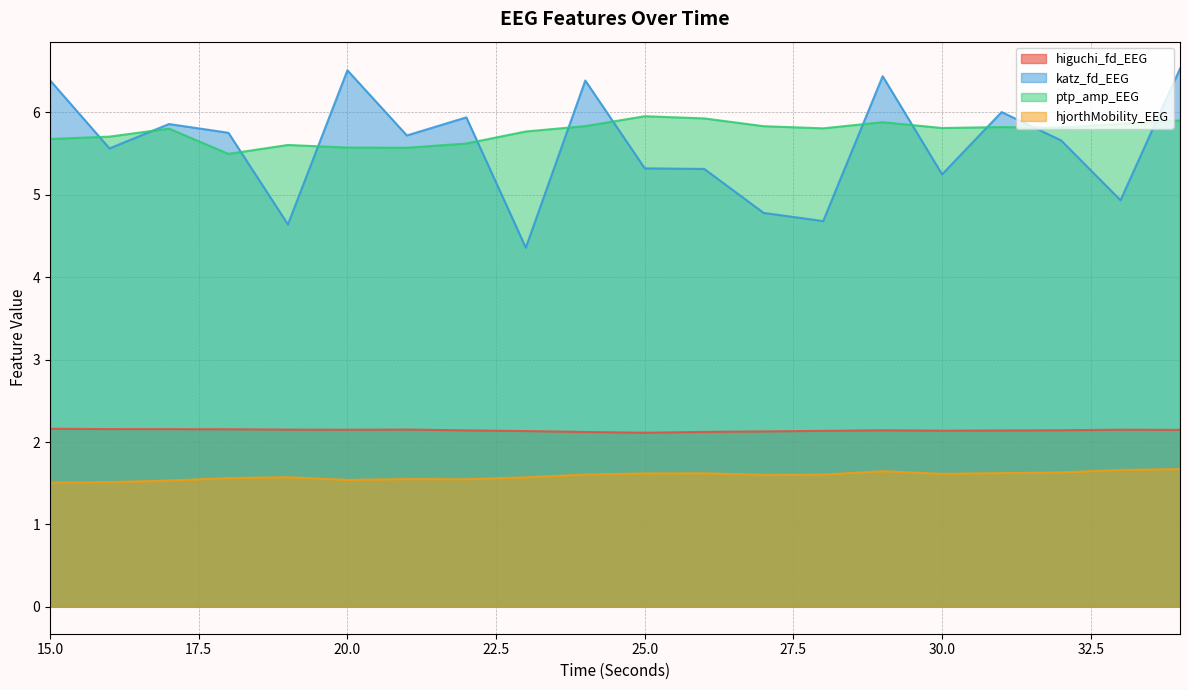

Which series ends up on top after the final intersection of katz_fd_EEG and ptp_amp_EEG?

katz_fd_EEG